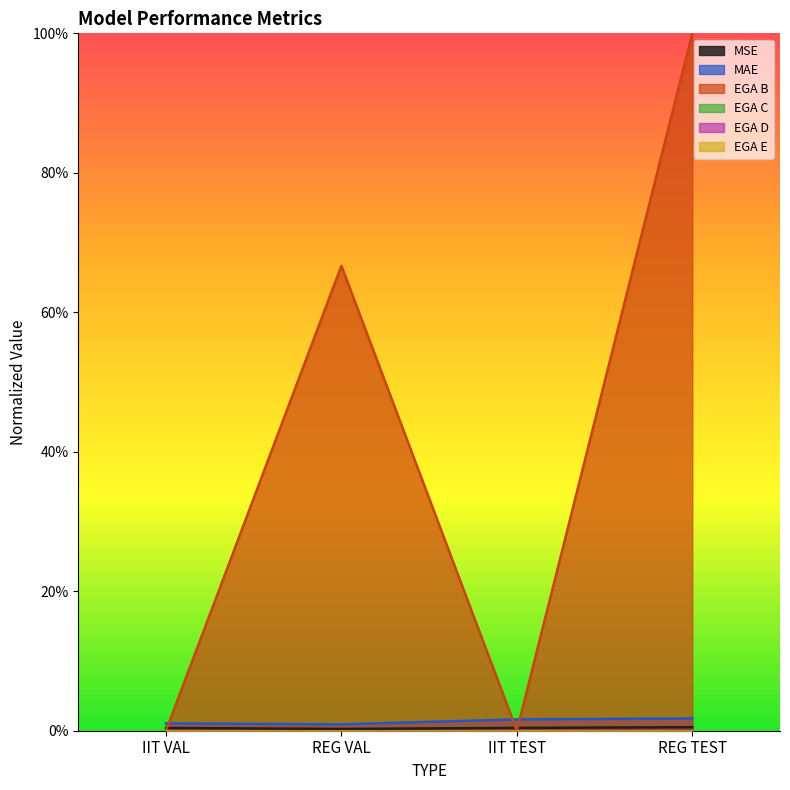

Rank the categories by EGA B value from lowest to highest.

IIT VAL, IIT TEST, REG VAL, REG TEST